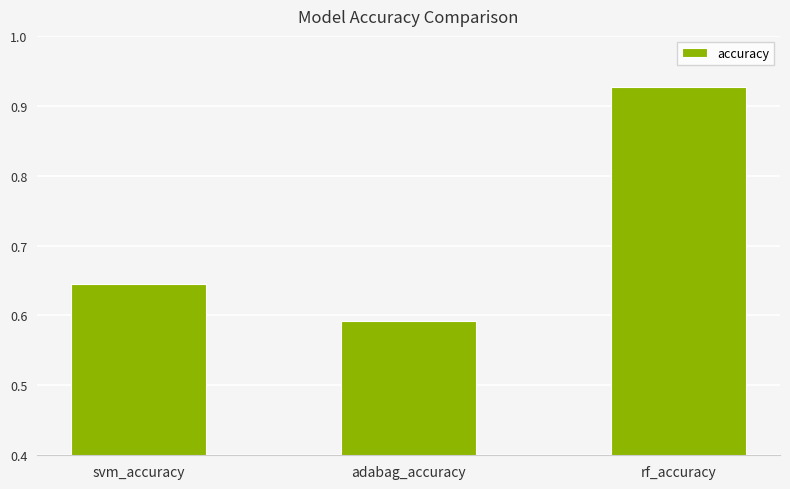

Between rf_accuracy and adabag_accuracy, which is larger?

rf_accuracy